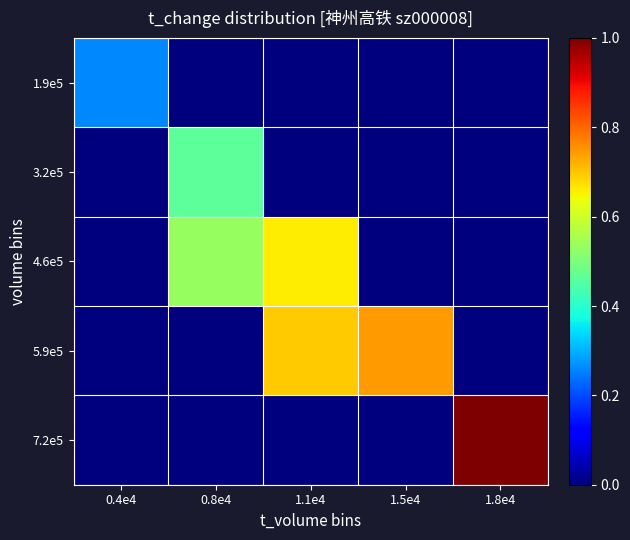

Reading left to right, list all the values displayed in this chart.

1.9e5: 0.4e4=0.3	0.8e4=0.0	1.1e4=0.0	1.5e4=0.0	1.8e4=0.0
3.2e5: 0.4e4=0.0	0.8e4=0.5	1.1e4=0.0	1.5e4=0.0	1.8e4=0.0
4.6e5: 0.4e4=0.0	0.8e4=0.5	1.1e4=0.7	1.5e4=0.0	1.8e4=0.0
5.9e5: 0.4e4=0.0	0.8e4=0.0	1.1e4=0.7	1.5e4=0.7	1.8e4=0.0
7.2e5: 0.4e4=0.0	0.8e4=0.0	1.1e4=0.0	1.5e4=0.0	1.8e4=1.0